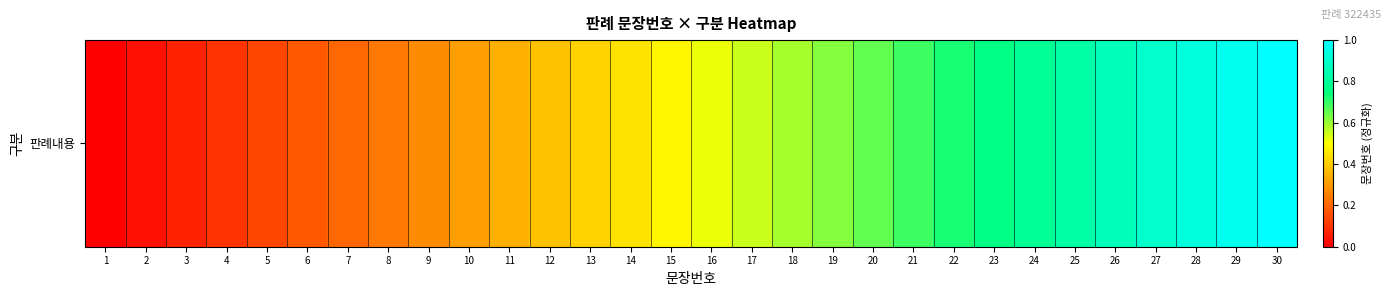

Rank the categories by value from lowest to highest.

1, 2, 3, 4, 5, 6, 7, 8, 9, 10, 11, 12, 13, 14, 15, 16, 17, 18, 19, 20, 21, 22, 23, 24, 25, 26, 27, 28, 29, 30